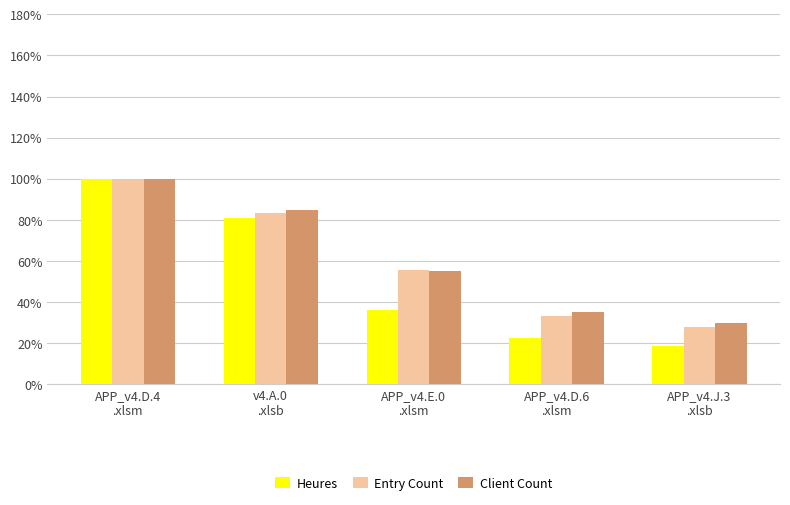

At which category does the chart reach its minimum across all series?

APP_v4.J.3
.xlsb